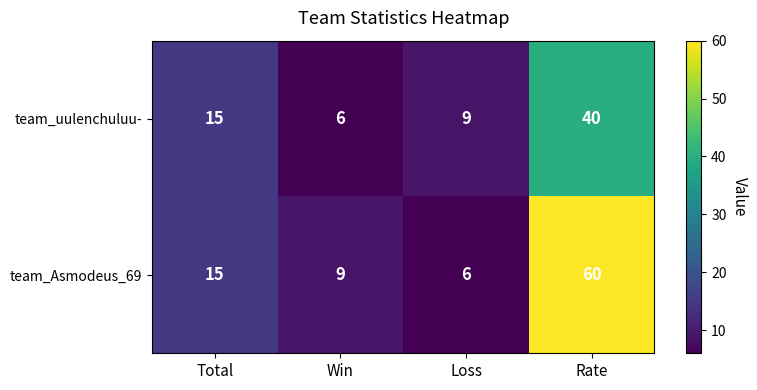

At which category does the chart reach its peak across all series?

Rate